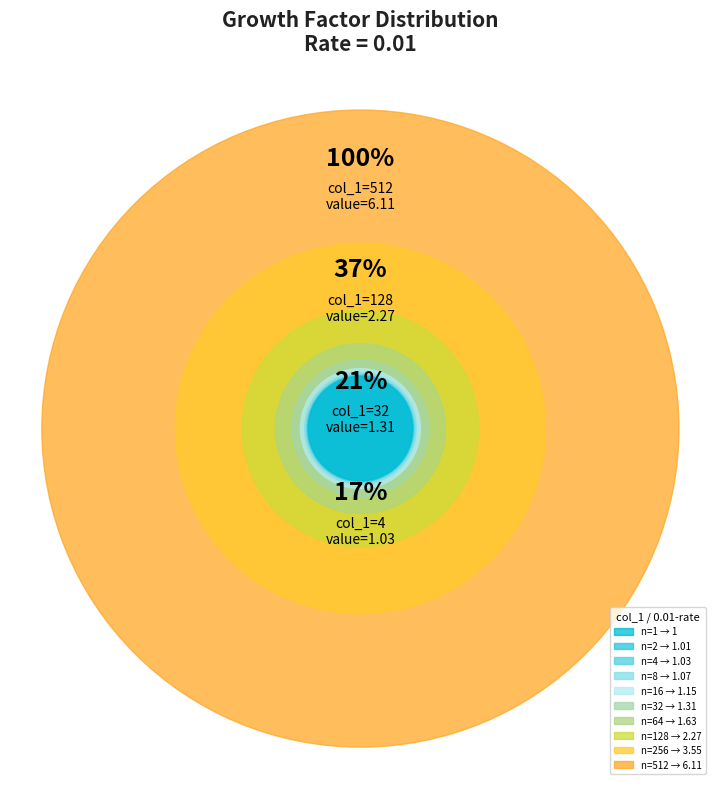

Does 2 account for over 50% of the chart?

No